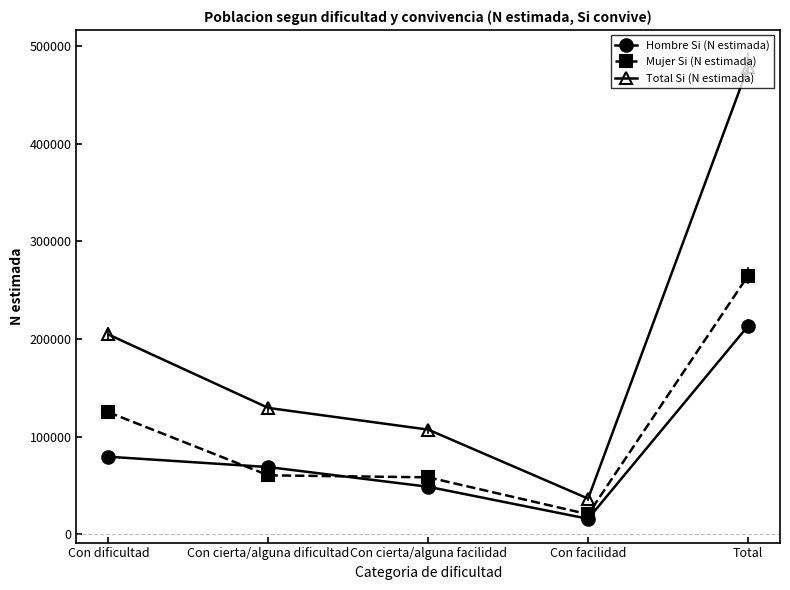

How many times do Hombre Si (N estimada) and Mujer Si (N estimada) cross each other?

2